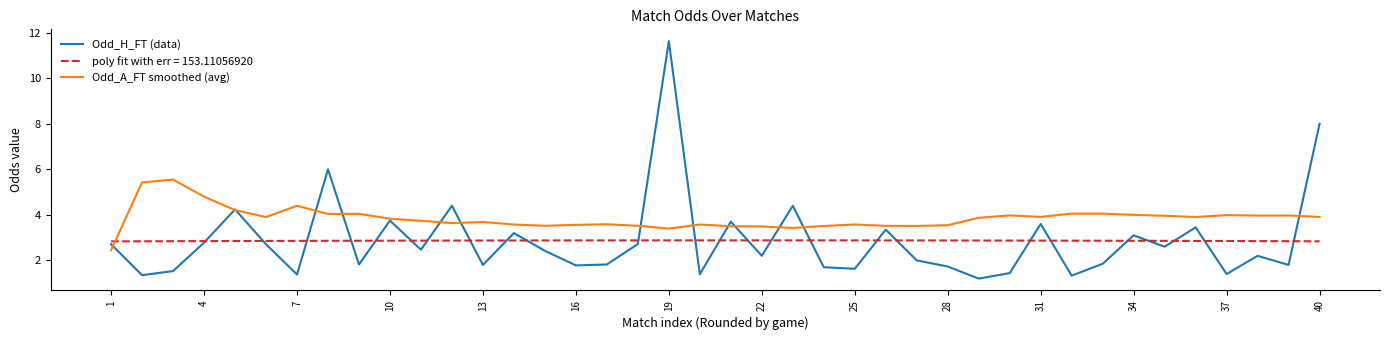

Which series ends up on top after the final intersection of poly fit with err = 153.11056920 and Odd_A_FT smoothed (avg)?

Odd_A_FT smoothed (avg)